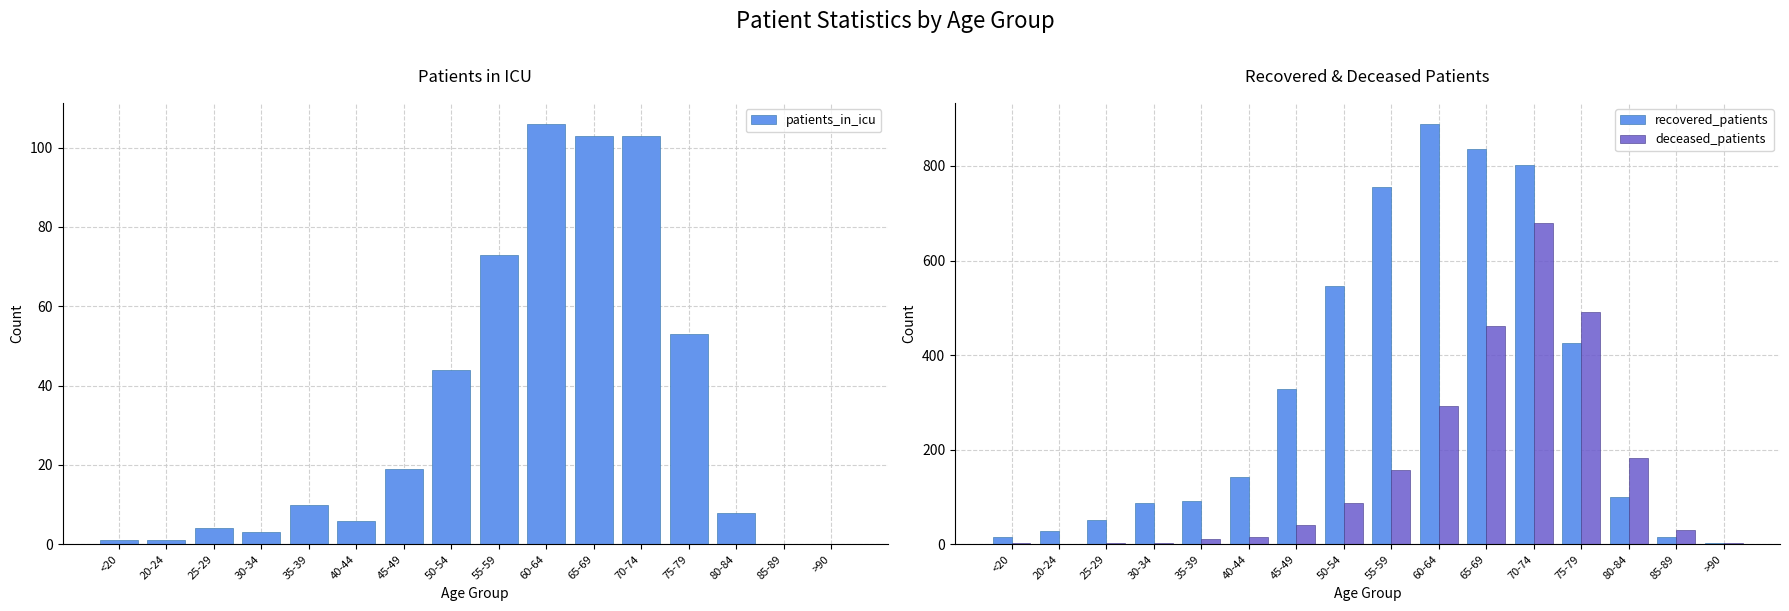

What is the difference between the highest and lowest values at >90?

3